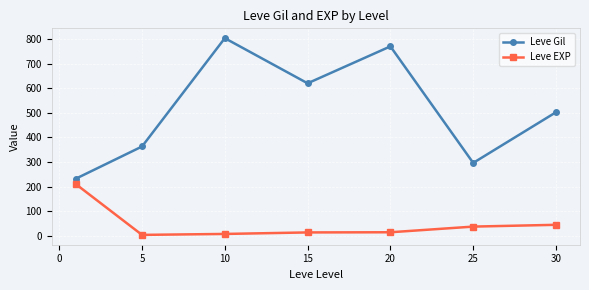

What is the value of the Leve Gil point at the 6th from the left?

296.7